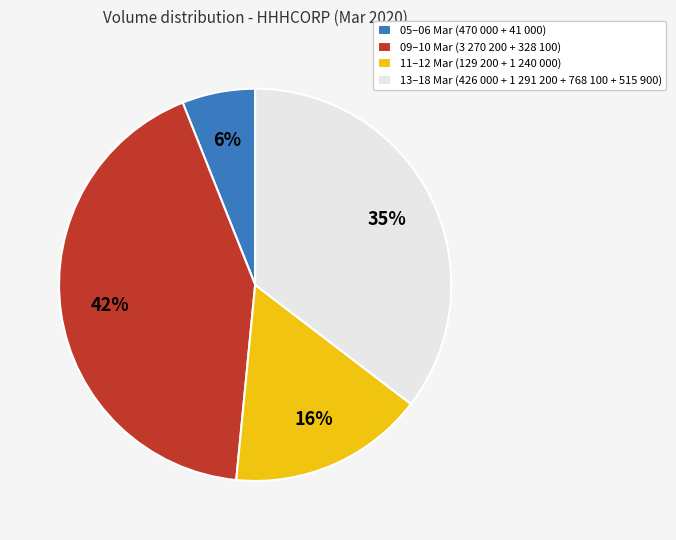

Is there a majority slice in this chart?

No